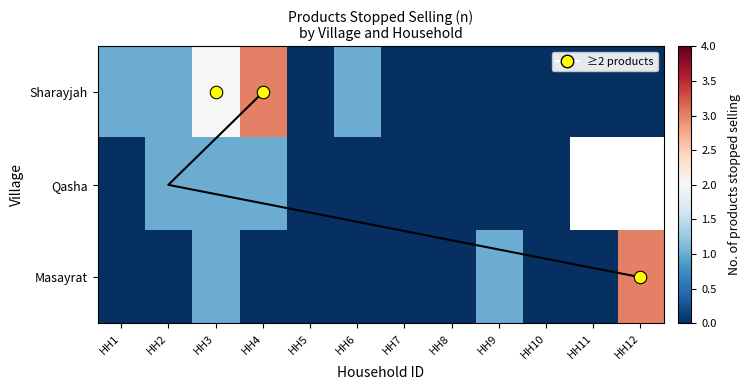

Is the value of Masayrat at HH6 greater than the value of Qasha at HH10?

No